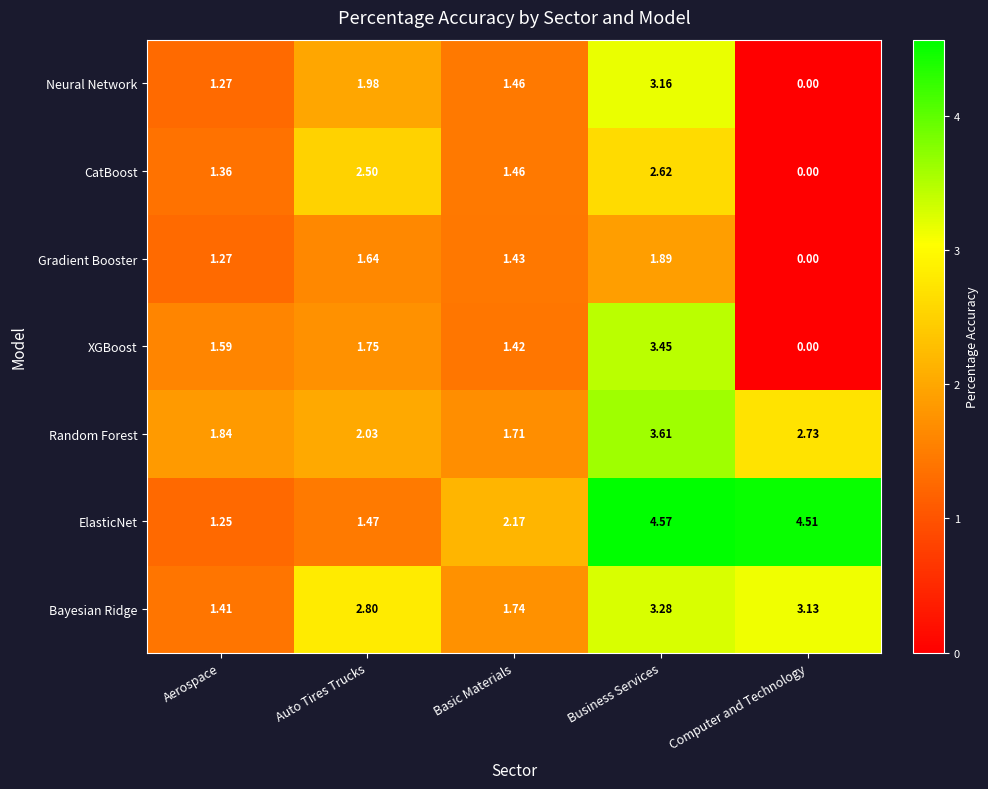

How many series are shown in this chart?

7